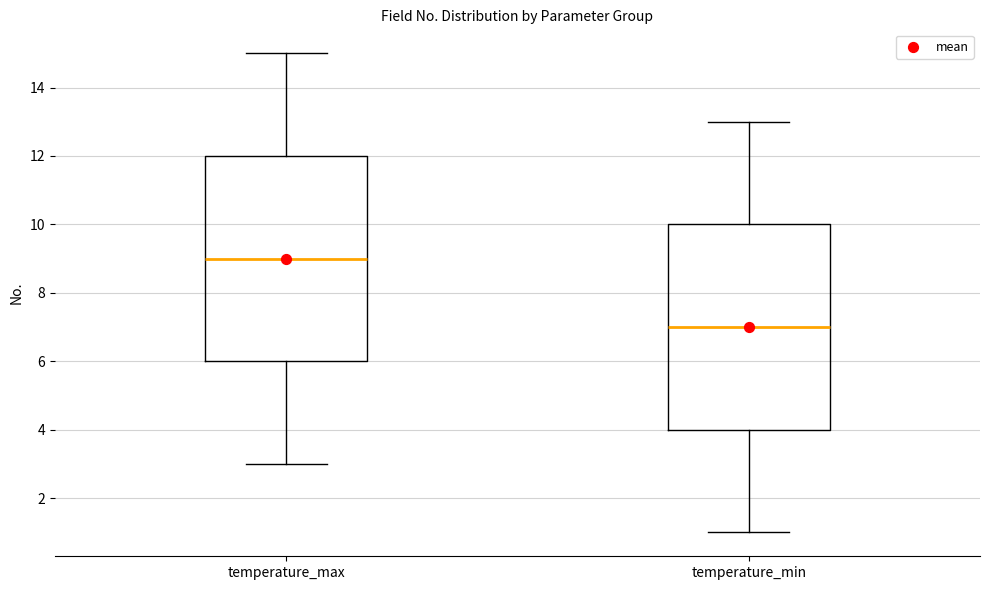

Reading left to right, transcribe this box plot: for each box, give where its median line is, the range the box spans, and where its two whiskers end, as read against the y-axis. The values are not printed on the chart, so give them approximately, as read against the axis.

temperature_max: median 9, box 6 to 12, whiskers 3 to 15
temperature_min: median 7, box 4 to 10, whiskers 1 to 13